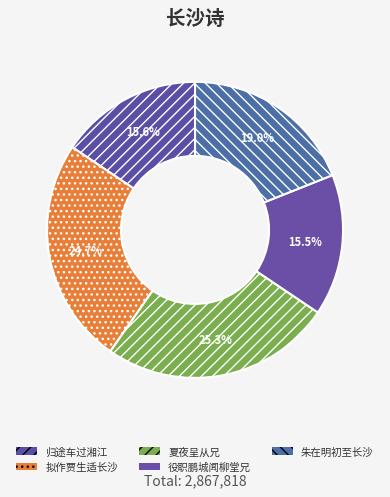

How many segments does this pie chart have?

5